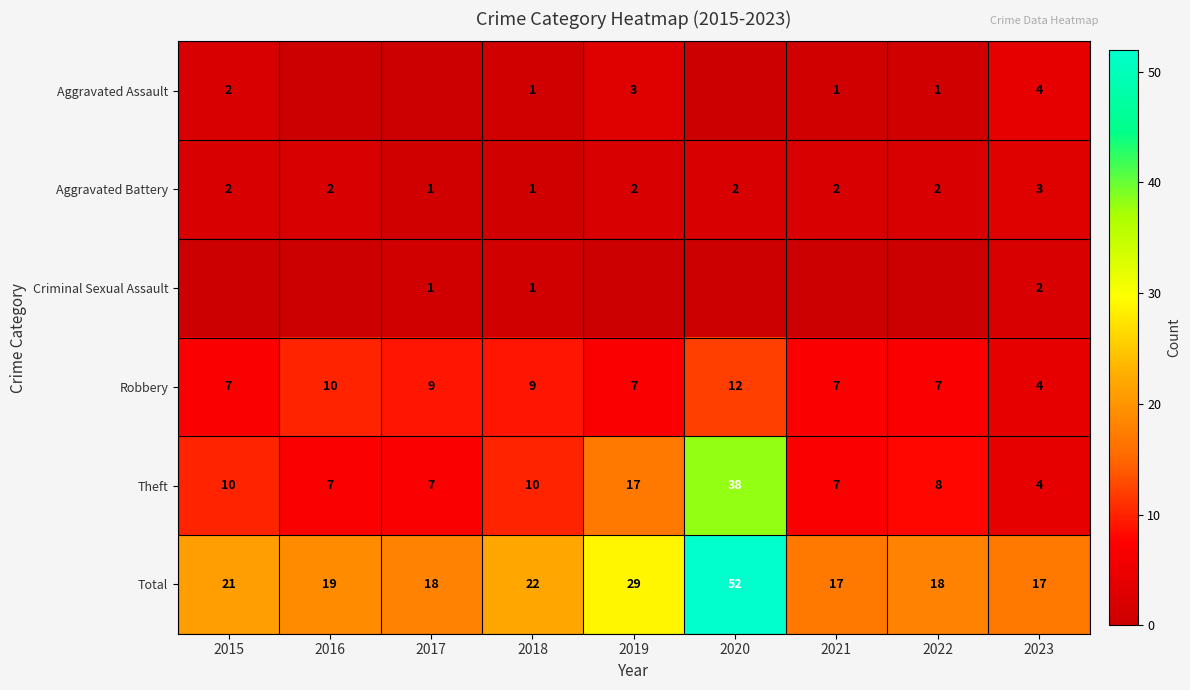

Read the Aggravated Assault value at 2021.

1